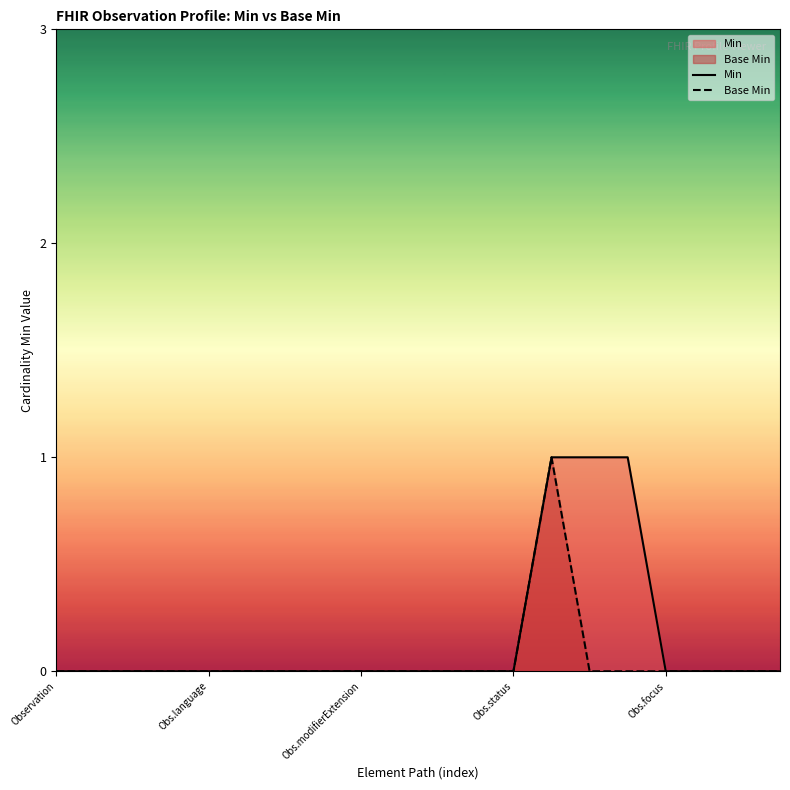

The value of Min at Obs.status is -1. True or false?

False